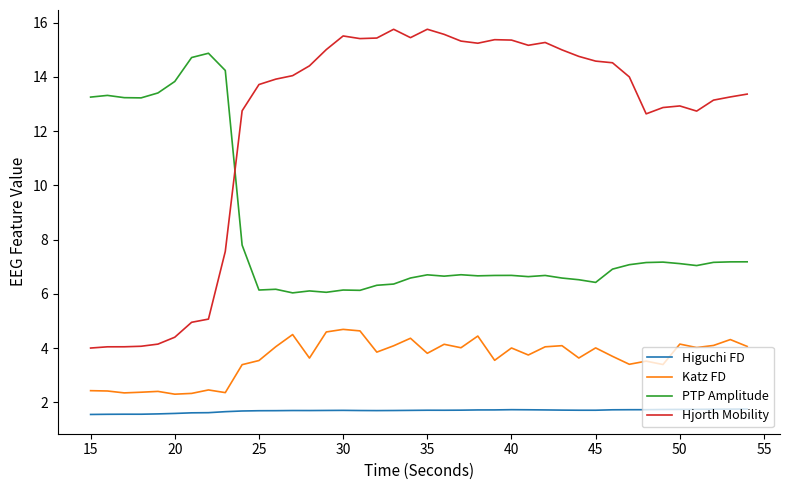

Which series has the largest range (max minus min)?

Hjorth Mobility